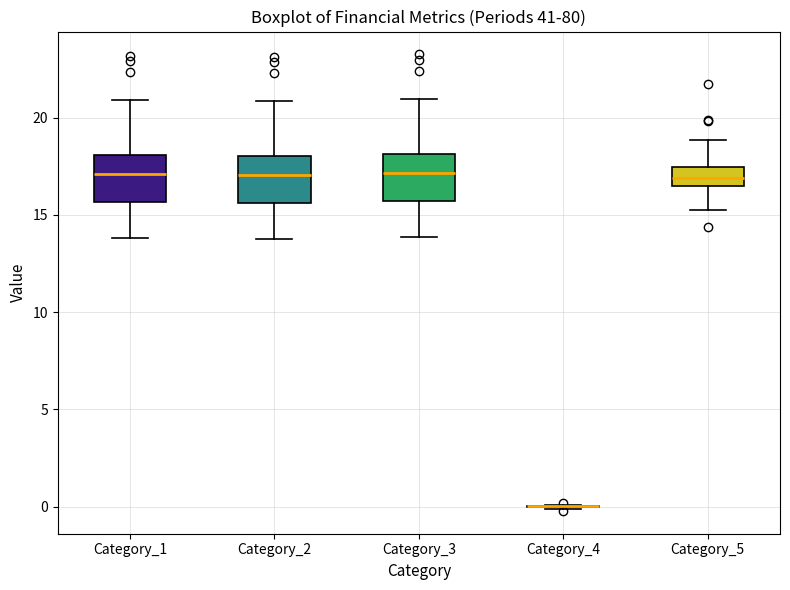

Reading left to right, transcribe this box plot: for each box, give where its median line is, the range the box spans, and where its two whiskers end, as read against the y-axis. The values are not printed on the chart, so give them approximately, as read against the axis.

Category_1: median 17.0, box 15.5 to 18.0, whiskers 14.0 to 21.0
Category_2: median 17.0, box 15.5 to 18.0, whiskers 14.0 to 21.0
Category_3: median 17.0, box 15.5 to 18.0, whiskers 14.0 to 21.0
Category_4: box collapsed to a line at 0.0, whiskers 0.0 to 0.0
Category_5: median 17.0, box 16.5 to 17.5, whiskers 15.0 to 19.0